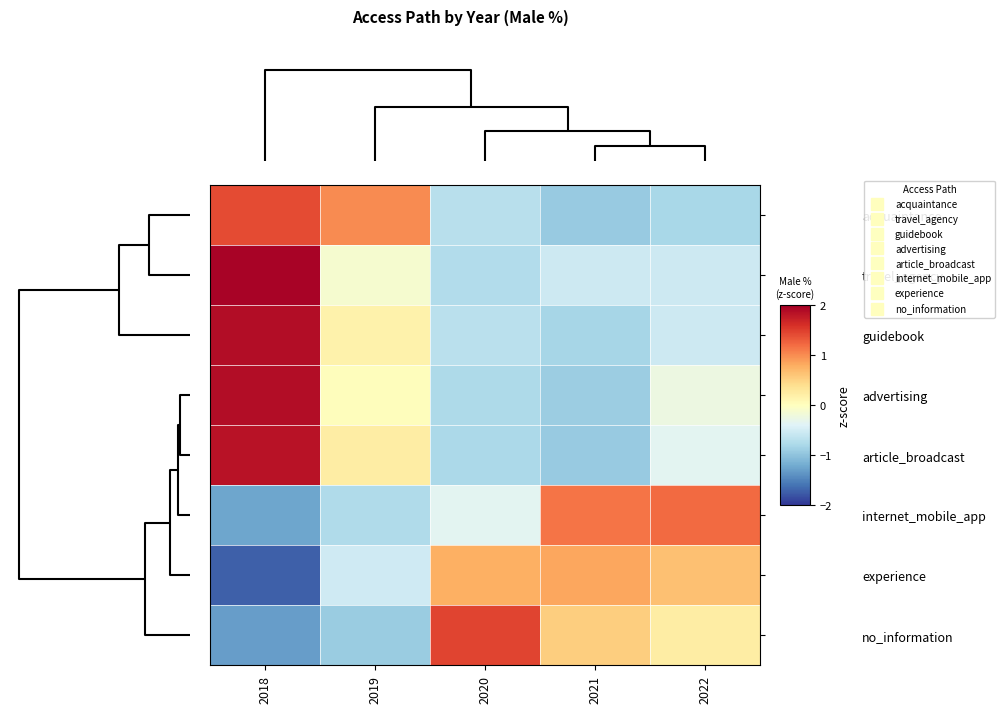

Reading right to left, what are all the values shown in this chart?

row_0: 4=-0.8	3=-0.9	2=-0.7	1=1.0	0=1.4
row_1: 4=-0.5	3=-0.5	2=-0.7	1=-0.1	0=2.0
row_2: 4=-0.5	3=-0.8	2=-0.7	1=0.2	0=1.9
row_3: 4=-0.2	3=-0.9	2=-0.8	1=0.0	0=1.9
row_4: 4=-0.3	3=-0.9	2=-0.8	1=0.2	0=1.8
row_5: 4=1.2	3=1.1	2=-0.4	1=-0.8	0=-1.2
row_6: 4=0.6	3=0.8	2=0.8	1=-0.5	0=-1.7
row_7: 4=0.2	3=0.5	2=1.5	1=-0.9	0=-1.3